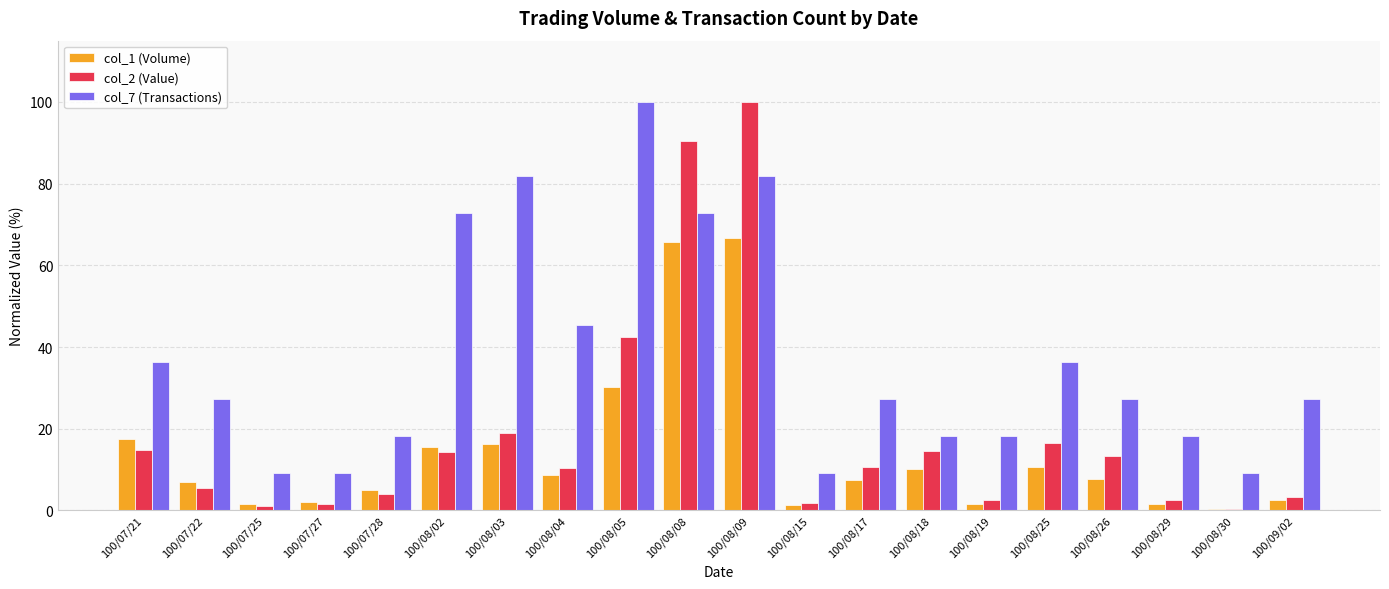

What is the difference between the col_7 (Transactions) values at 100/08/19 and 100/08/26?

9.1